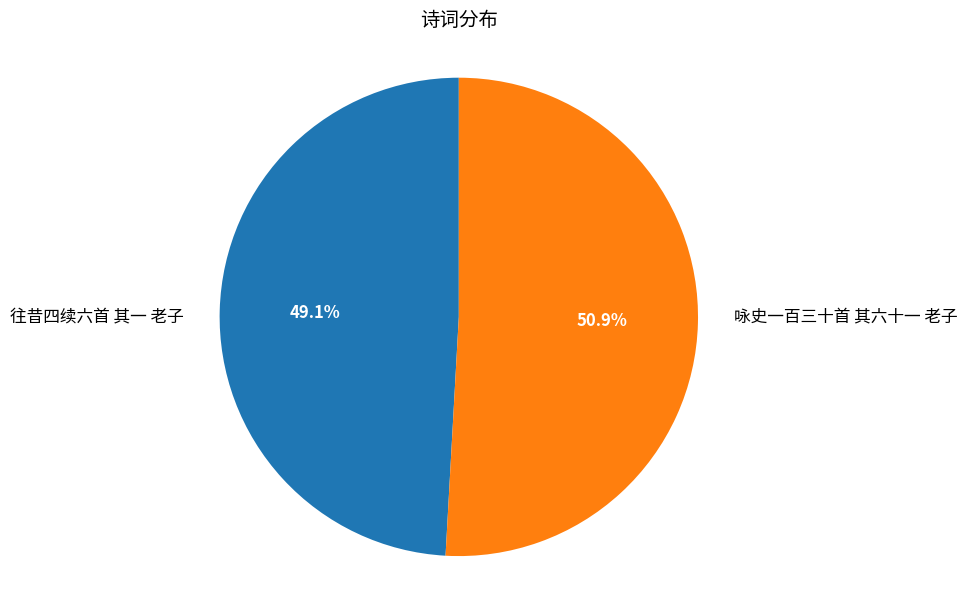

Is there any slice that represents more than half of the pie?

Yes